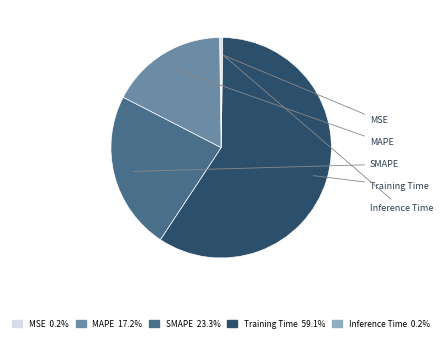

To the nearest percent, what percentage of the pie is MAPE?

17%